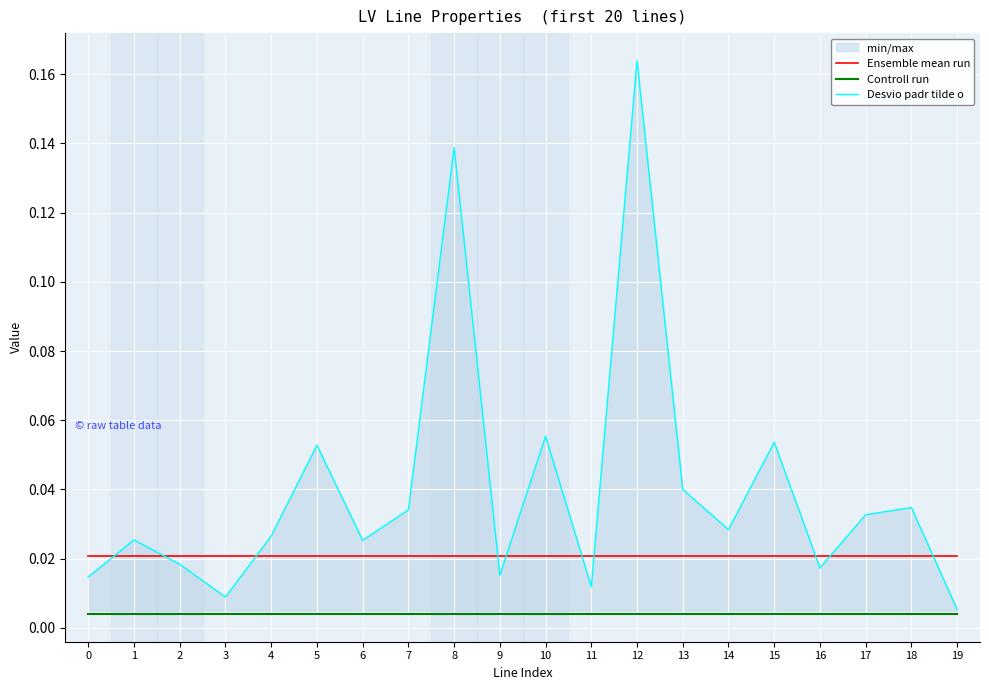

Reading left to right, what are all the values shown in this chart?

Ensemble mean run: 0.0	0.0	0.0	0.0	0.0	0.0	0.0	0.0	0.0	0.0	0.0	0.0	0.0	0.0	0.0	0.0	0.0	0.0	0.0	0.0
Controll run: 0.0	0.0	0.0	0.0	0.0	0.0	0.0	0.0	0.0	0.0	0.0	0.0	0.0	0.0	0.0	0.0	0.0	0.0	0.0	0.0
Desvio padr tilde o: 0.0	0.0	0.0	0.0	0.0	0.1	0.0	0.0	0.1	0.0	0.1	0.0	0.2	0.0	0.0	0.1	0.0	0.0	0.0	0.0